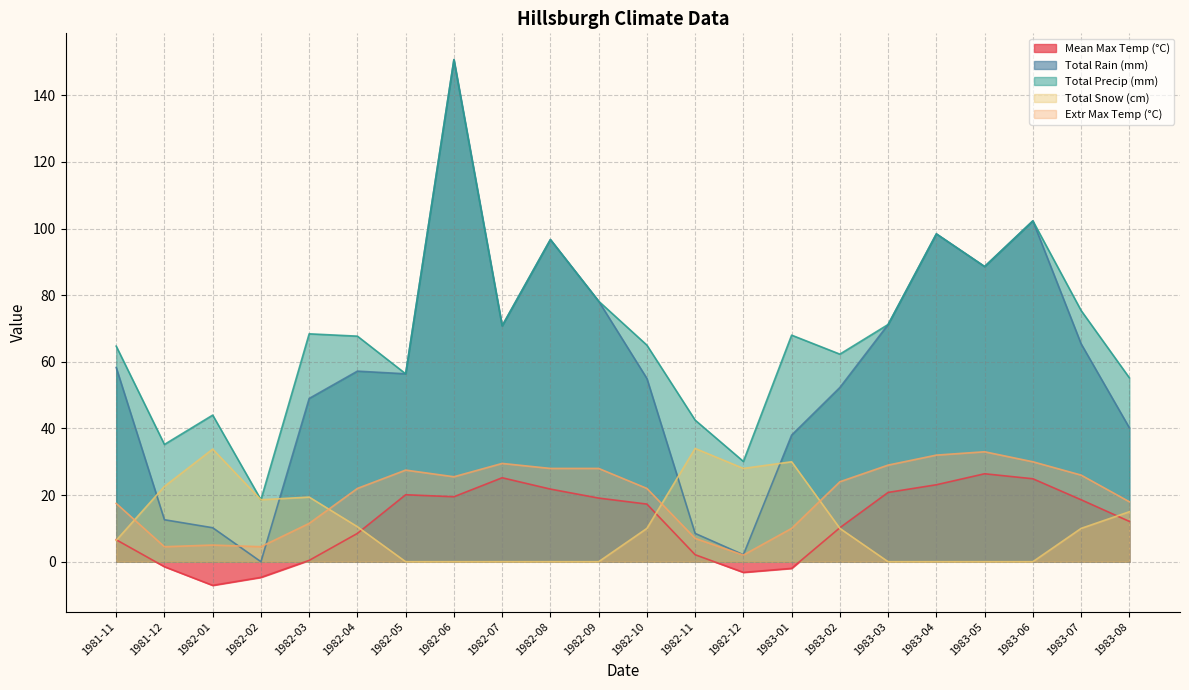

What is the highest value of the Extr Max Temp (°C) series?

33.0